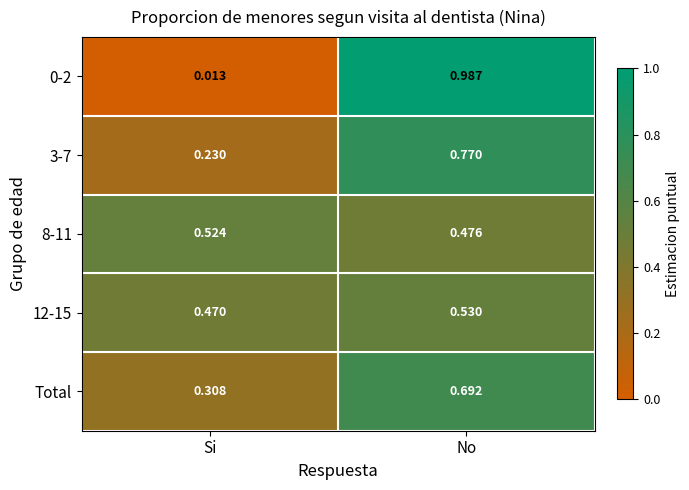

List the labels in order of 0-2 value, smallest first.

Si, No